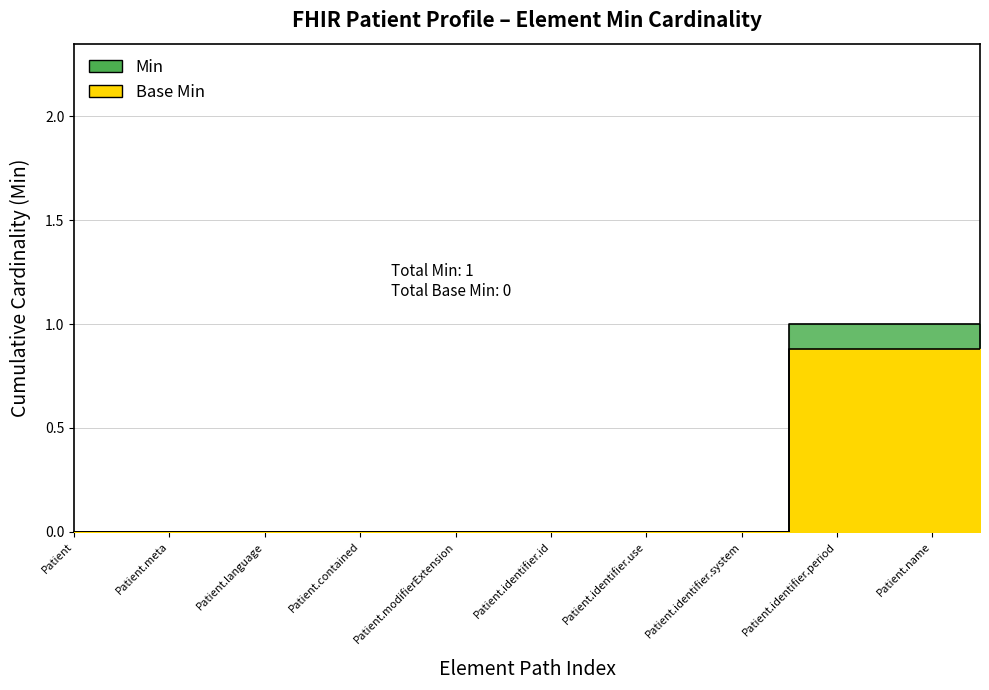

What are all the series names shown in the legend?

Min, Base Min